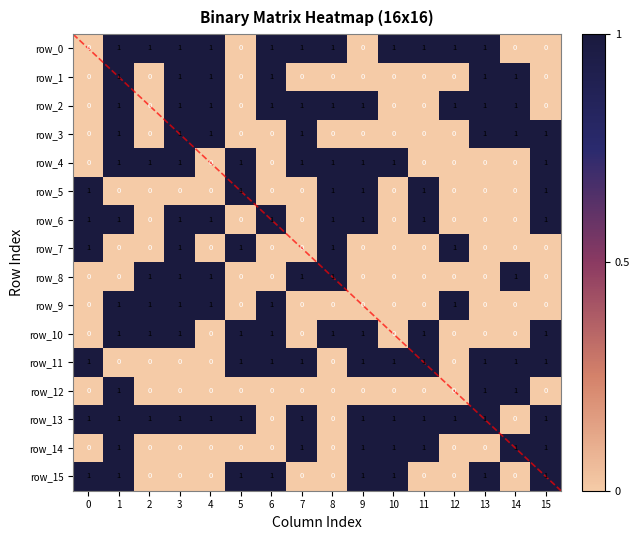

How many positive values does the row_13 series have?

13